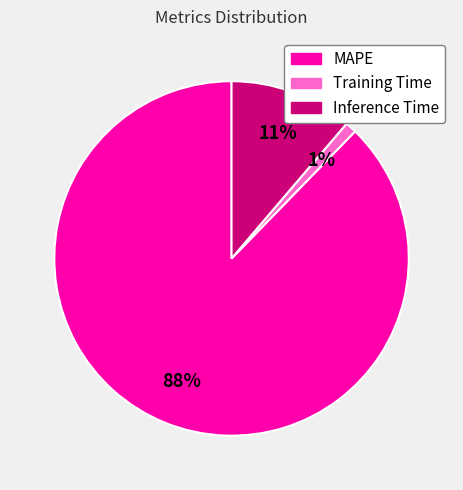

Which category accounts for the majority?

MAPE